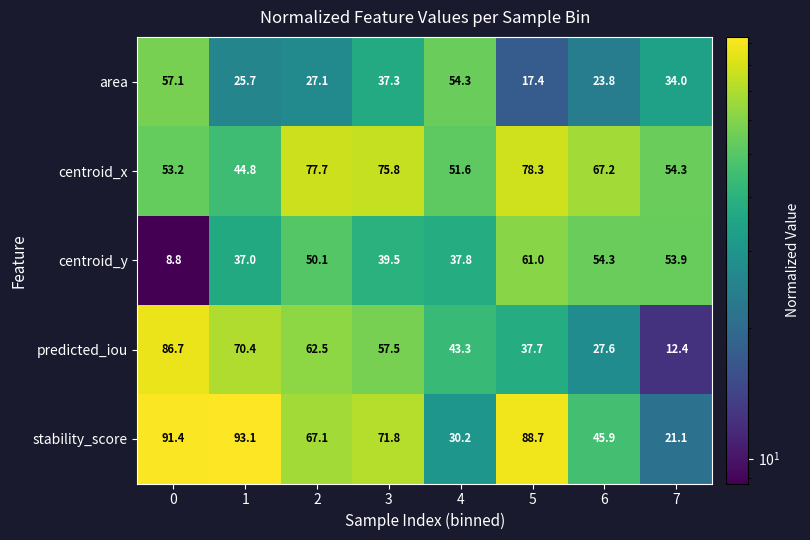

What is the greatest value displayed?

93.1